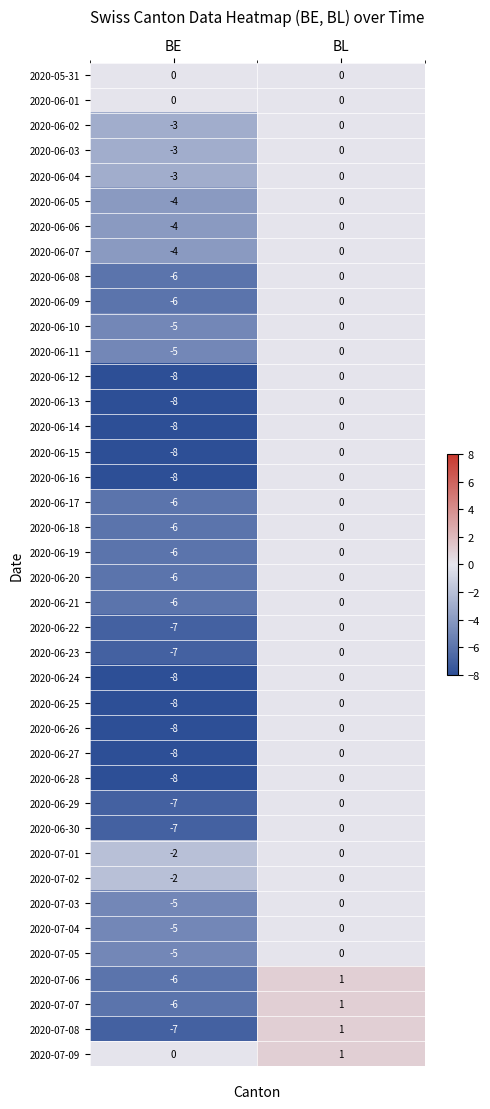

True or false: 2020-06-29 has a value of 0 at BL.

True